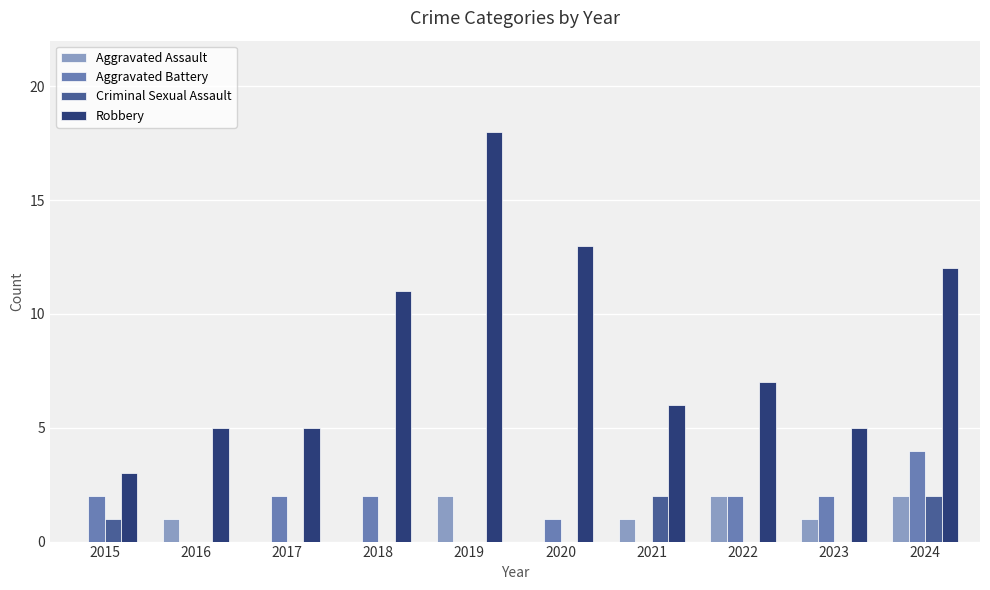

What is the total value across all series at 2020?

14